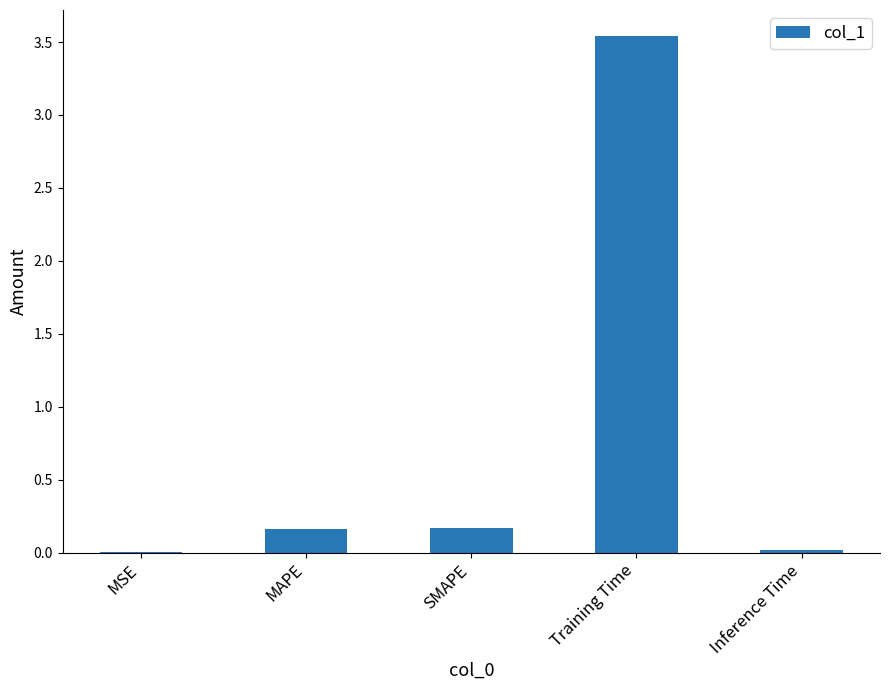

Between MSE and SMAPE, which is larger?

SMAPE